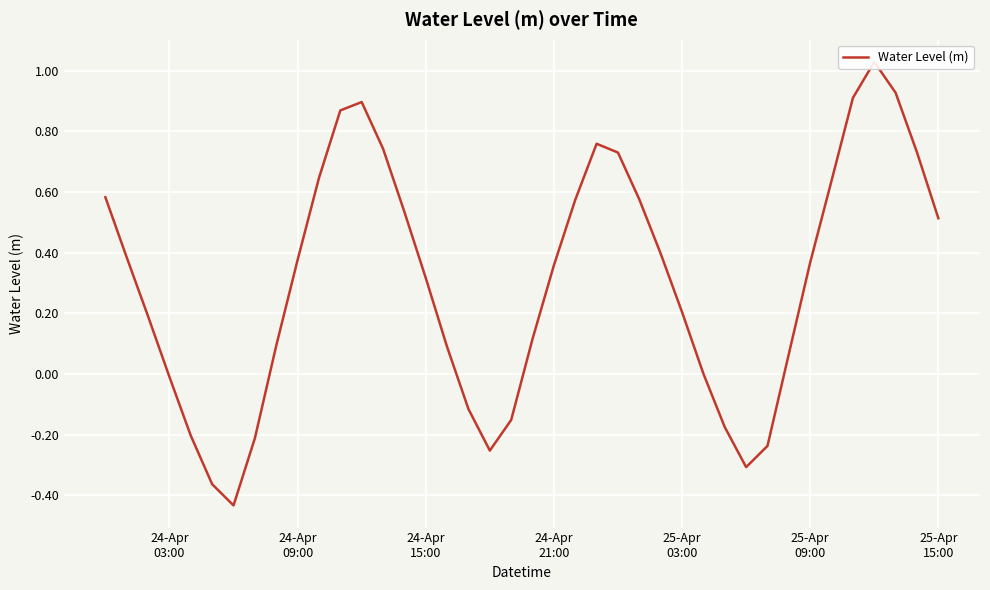

Reading right to left, extract all data points from this chart.

0.5	0.7	0.9	1.0	0.9	0.6	0.4	0.1	-0.2	-0.3	-0.2	0.0	0.2	0.4	0.6	0.7	0.8	0.6	0.4	0.1	-0.2	-0.3	-0.1	0.1	0.3	0.5	0.7	0.9	0.9	0.6	0.4	0.1	-0.2	-0.4	-0.4	-0.2	-0.0	0.2	0.4	0.6